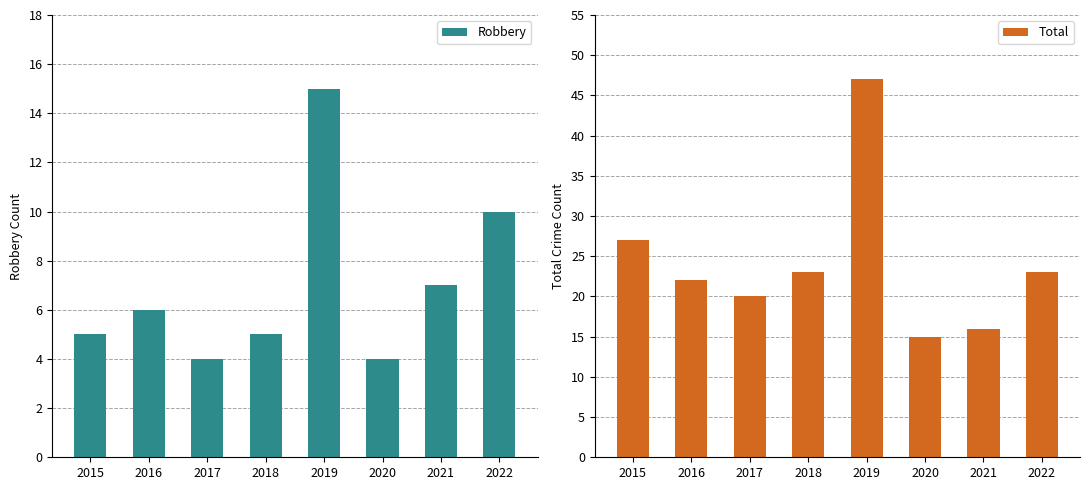

At how many categories does at least one series exceed 6?

8